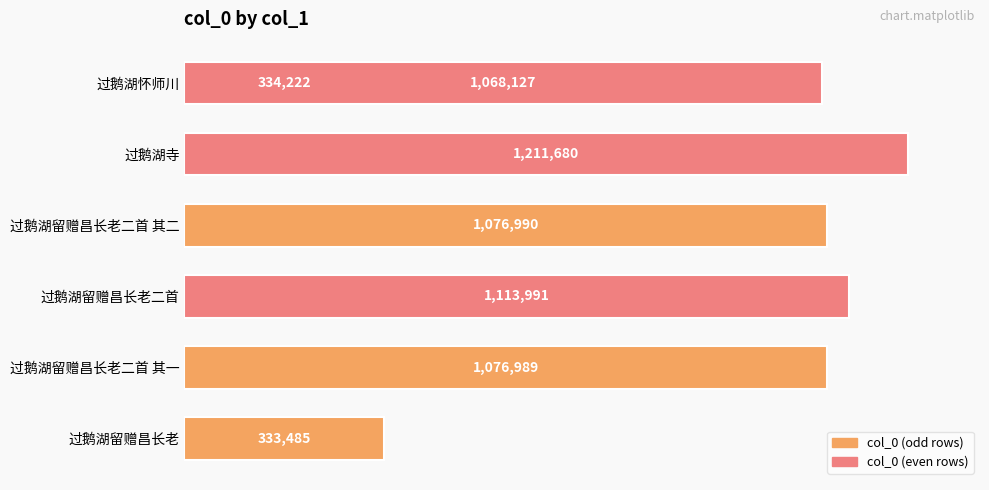

What is the change in value from 过鹅湖留赠昌长老二首 其一 to 过鹅湖留赠昌长老?

-743504